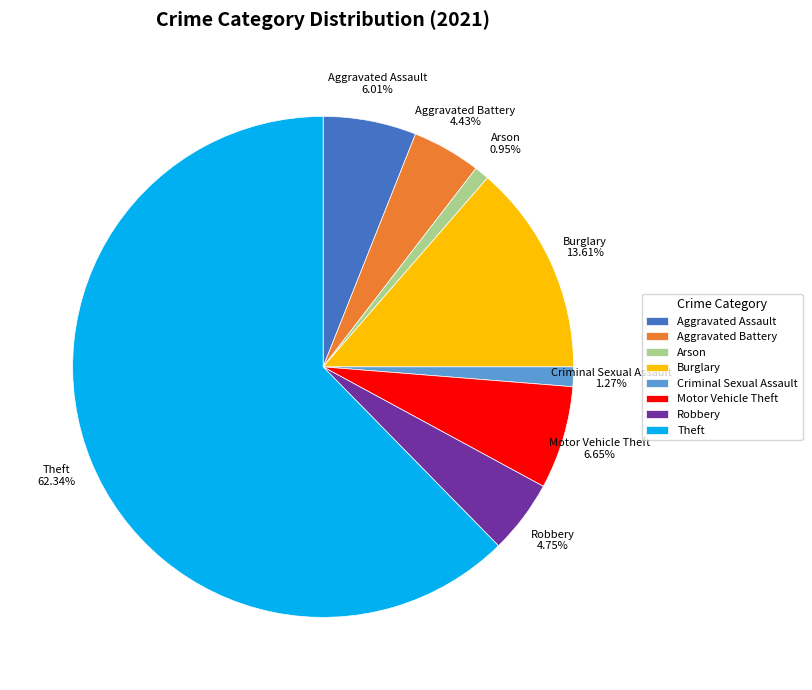

To the nearest percent, what is the average slice percentage?

12%